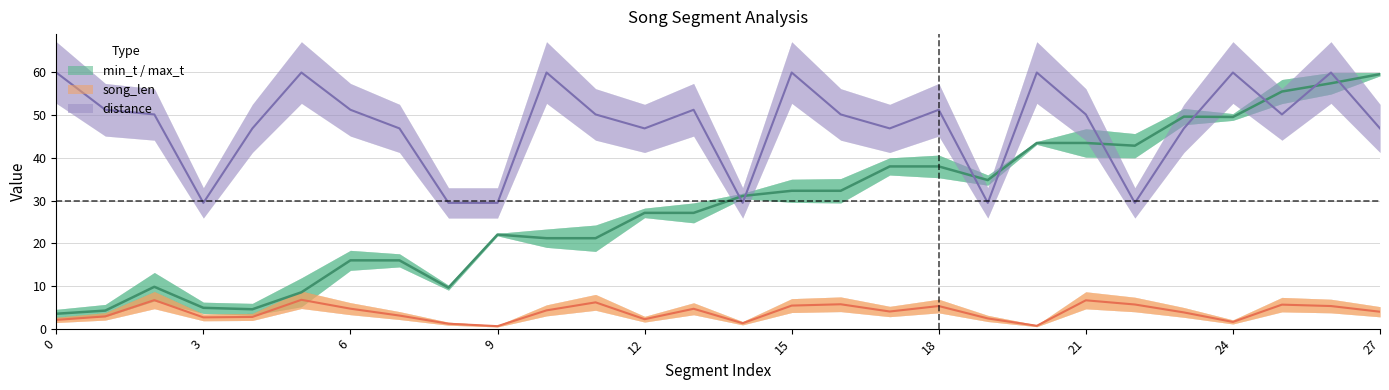

Which series has the largest range (max minus min)?

min_t